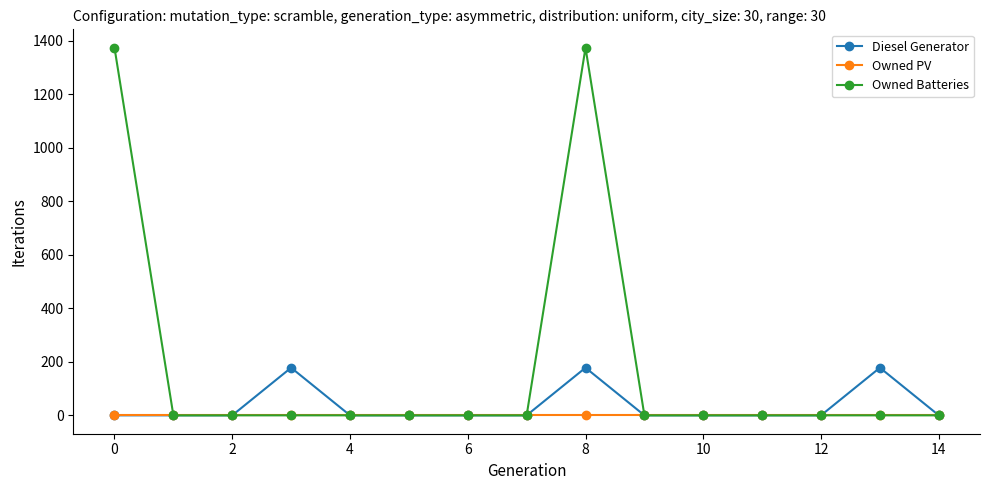

Which series has the largest total across all categories?

Owned Batteries